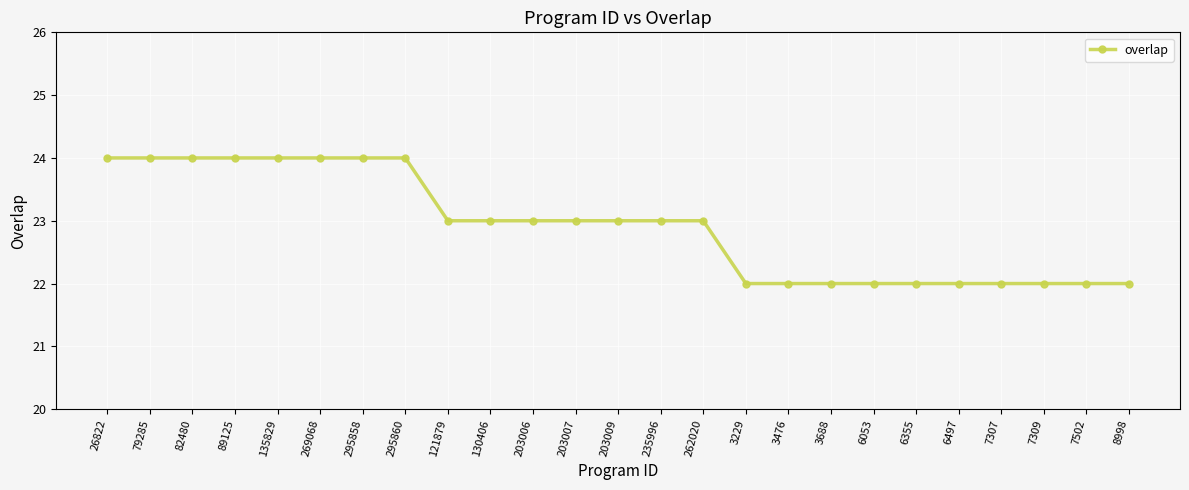

What is the label of the 8th point from the left?

295860